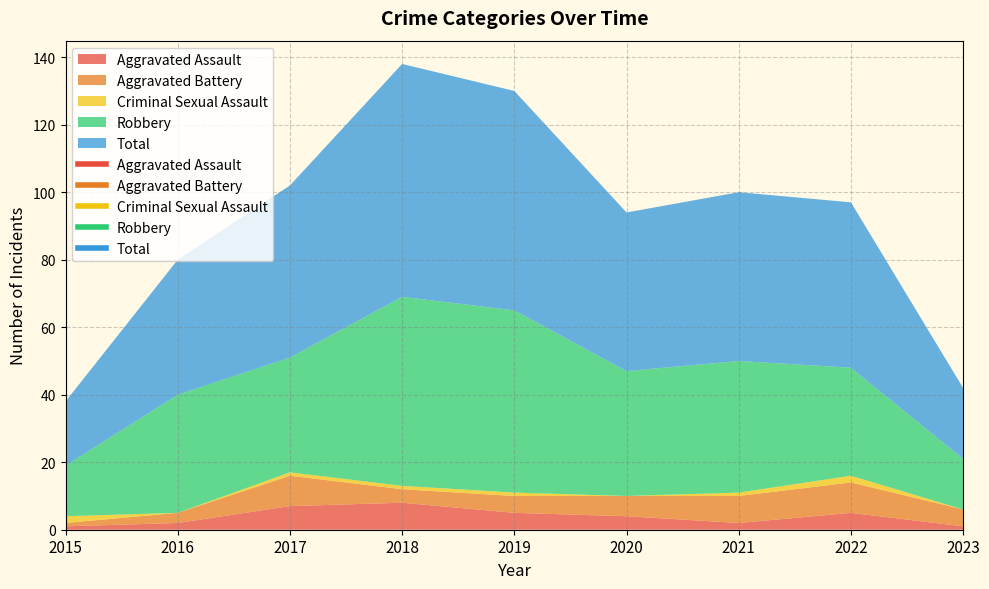

What is the difference between the Robbery values at 2021 and 2016?

4